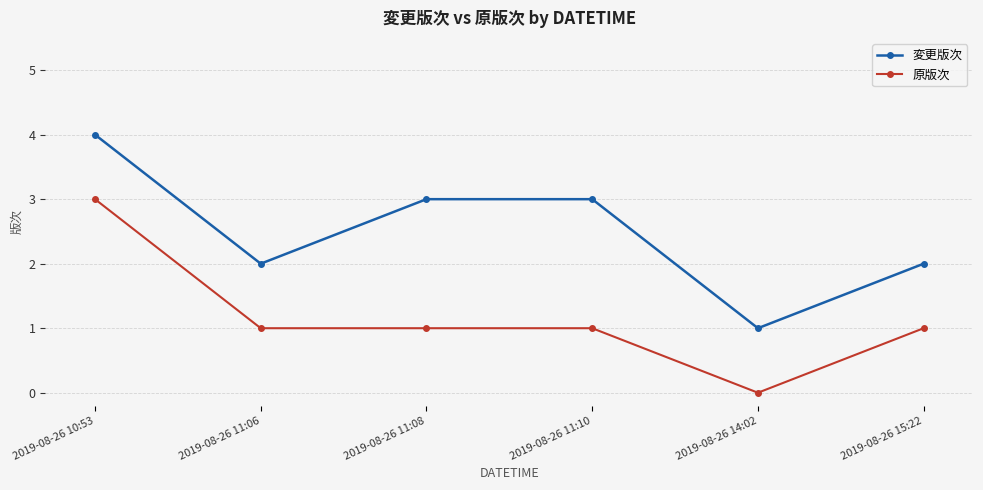

At which label does 変更版次 reach its minimum?

2019-08-26 14:02